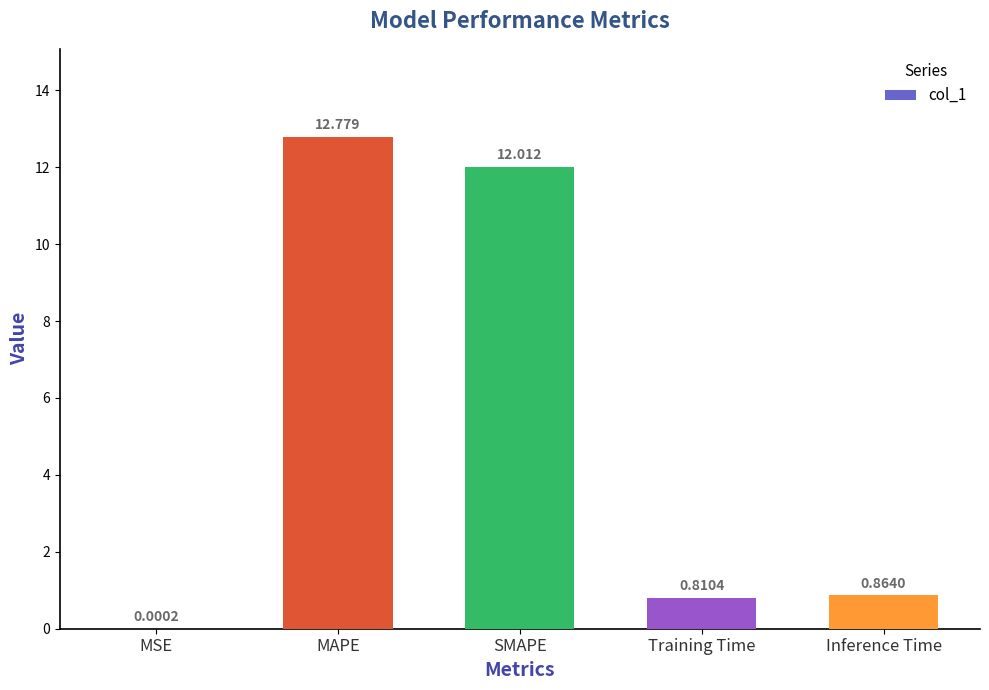

What is the sum of the values at SMAPE and Inference Time?

12.9